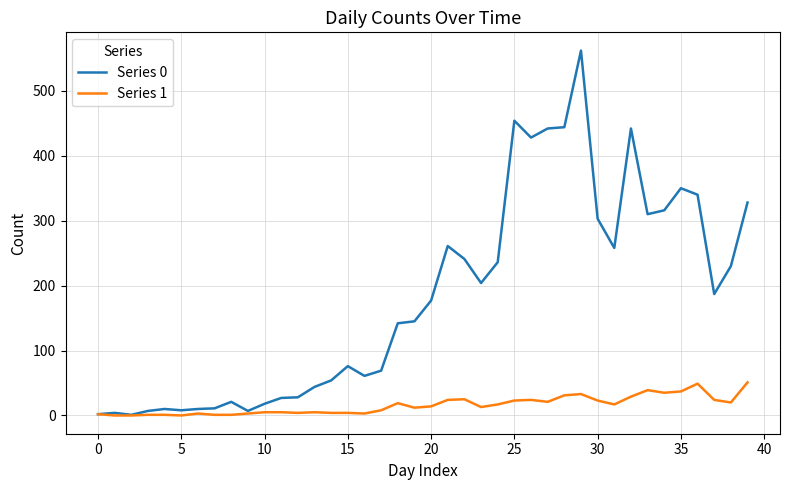

Which series has the widest spread of values?

Series 0